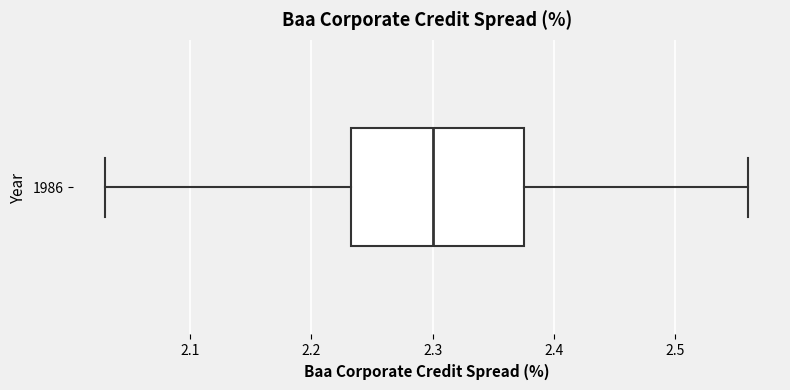

Transcribe this box plot: give where the median line is, the range the box spans, and where the two whiskers end, as read against the x-axis. The values are not printed on the chart, so give them approximately, as read against the axis.

median 2.30, box 2.23 to 2.38, whiskers 2.03 to 2.56